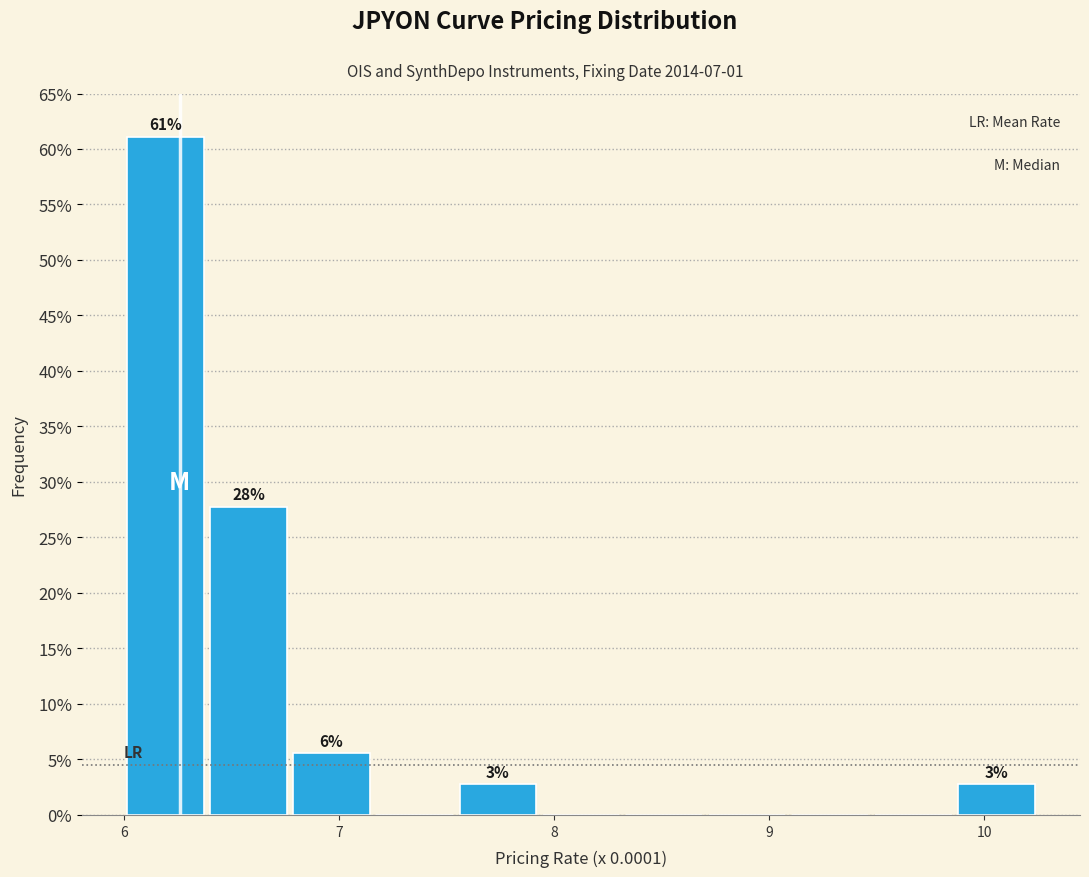

Around what value on the x-axis is the tallest bar? Give the approximate position of its centre, as read against the axis.

6.2